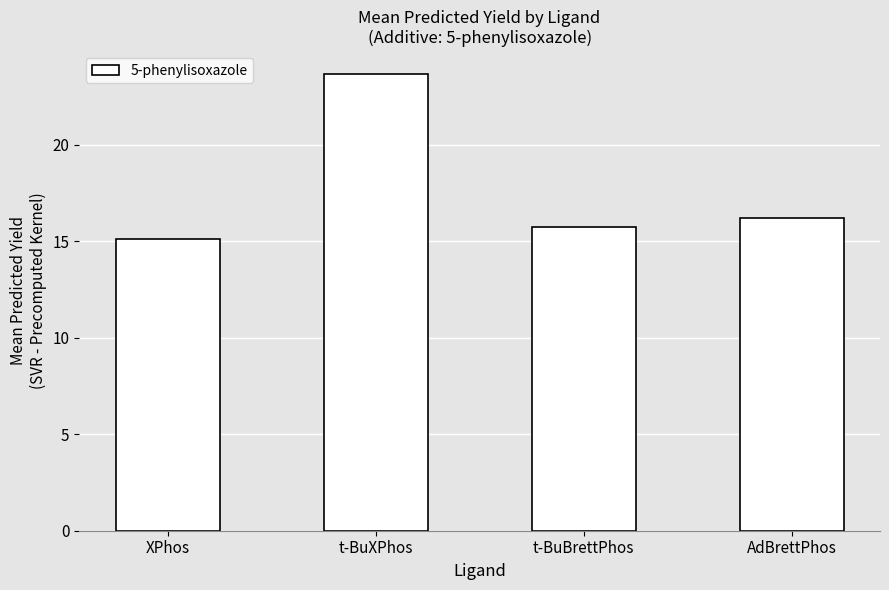

Are the bars grouped side by side (vs. stacked)?

No